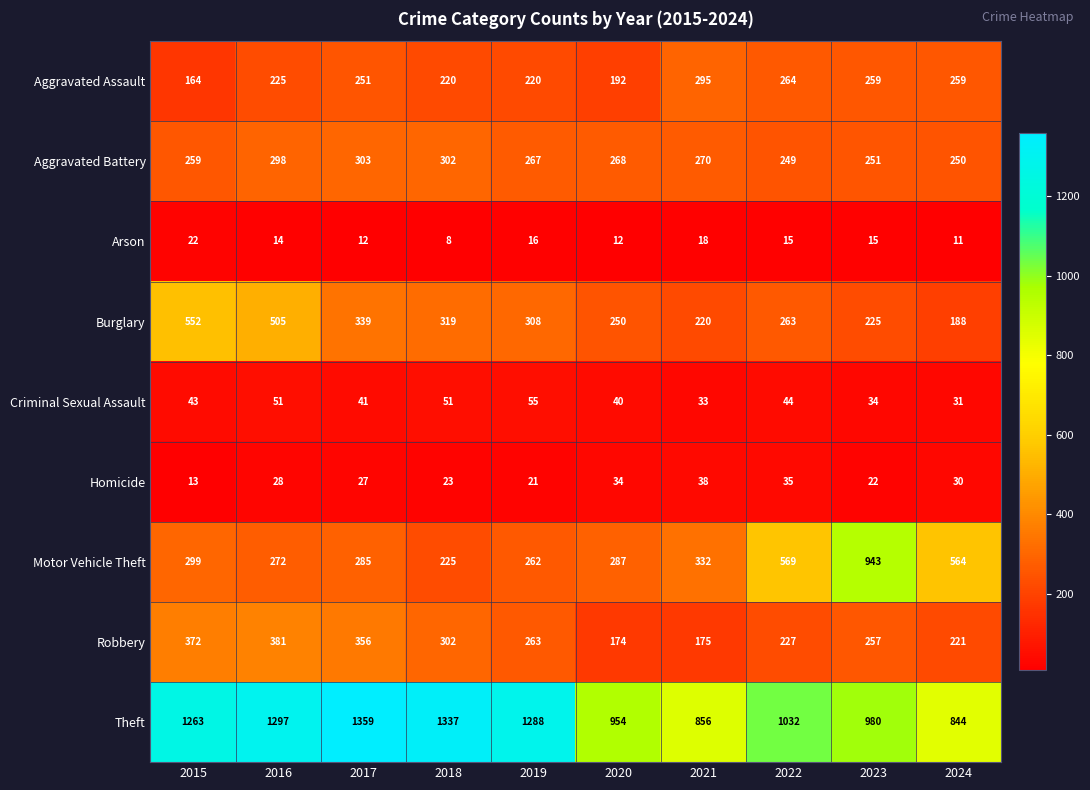

Read the Homicide value at 2020.

34